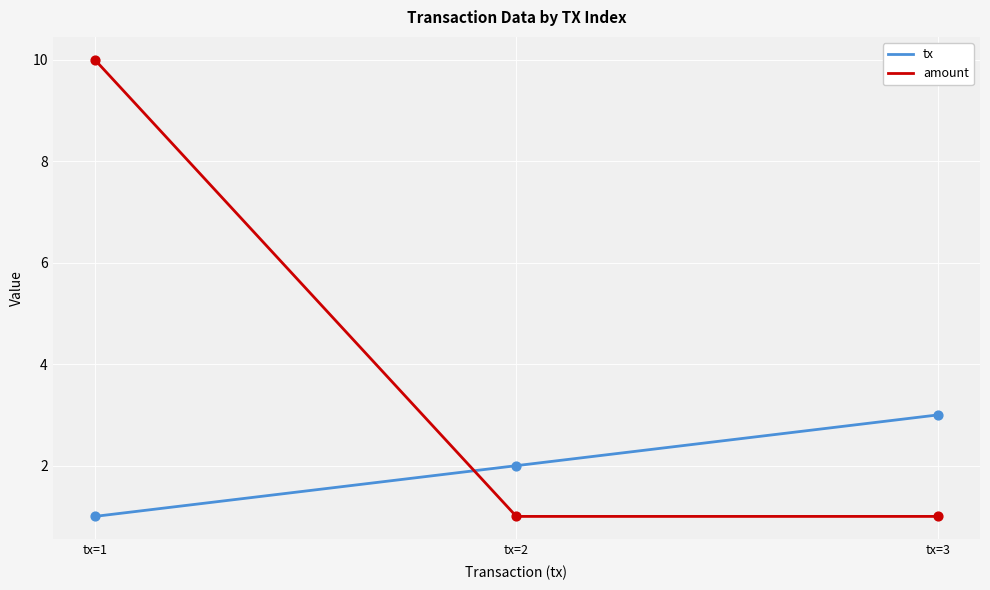

Is the value of amount at tx=3 greater than the value of tx at tx=3?

No